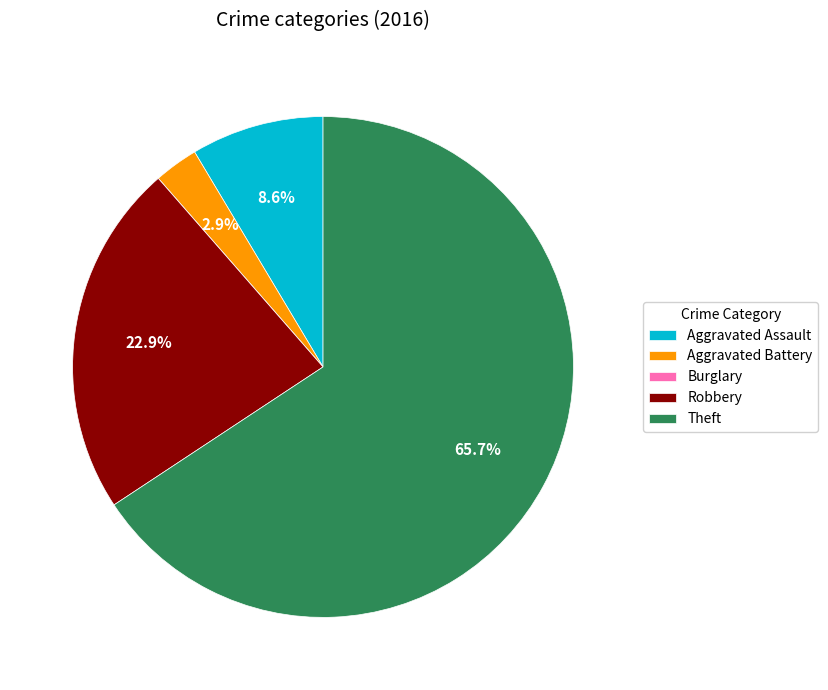

What percentage is the Theft slice, to the nearest percent?

66%